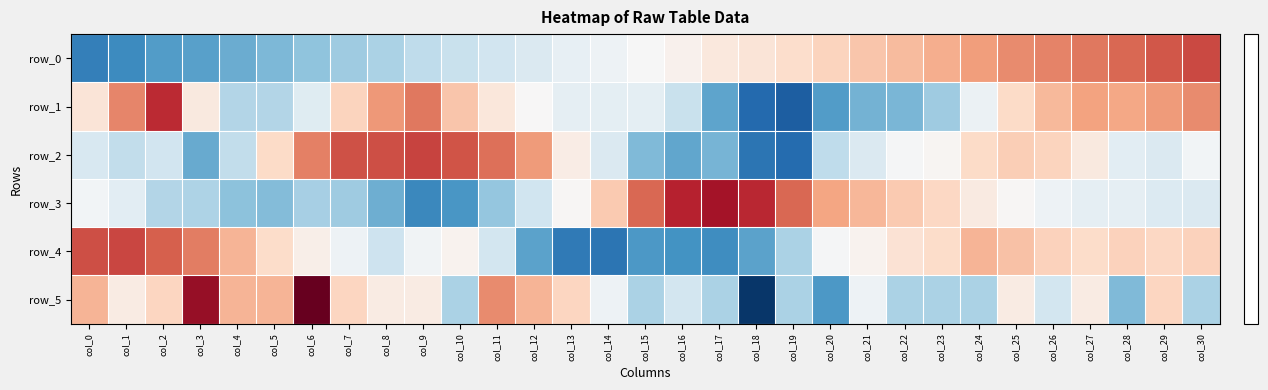

The row_0 series shows -0.0 at col_15. True or false?

False